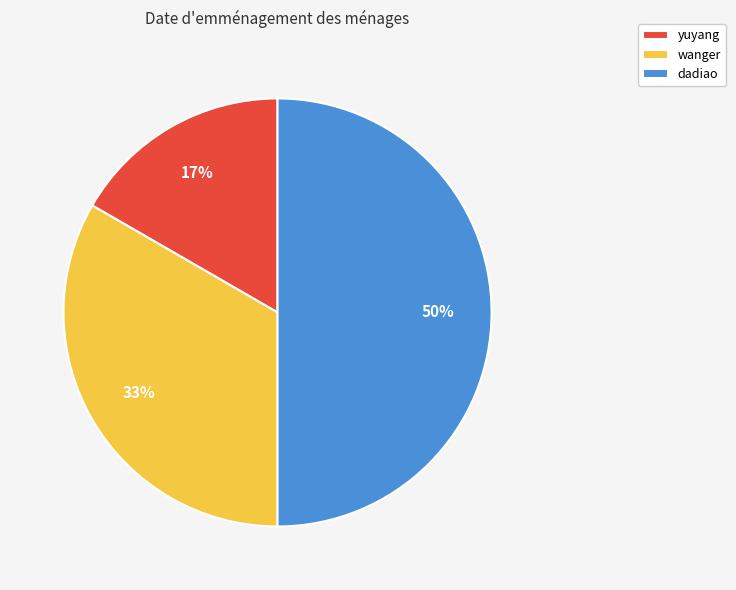

Which slice is the smallest?

yuyang